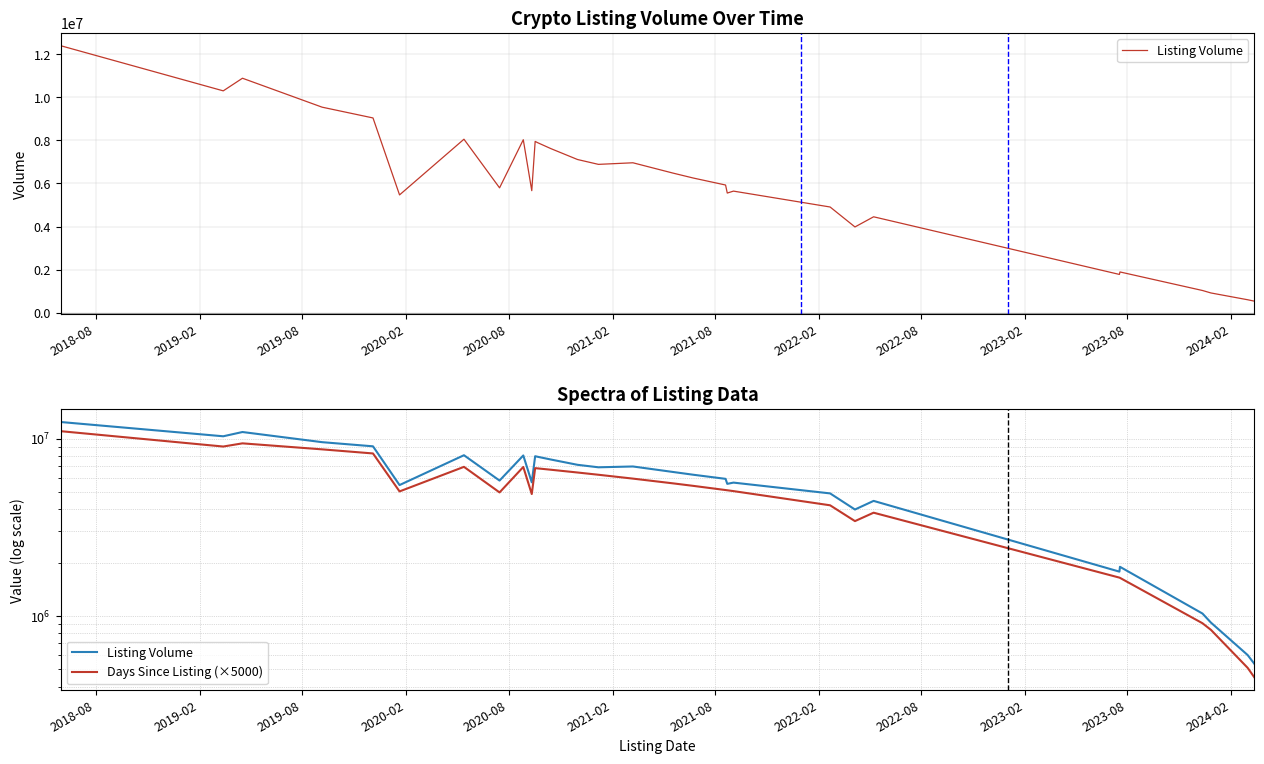

What is the difference between the maximum and second lowest values in the Days Since Listing (×5000) series?

10495000